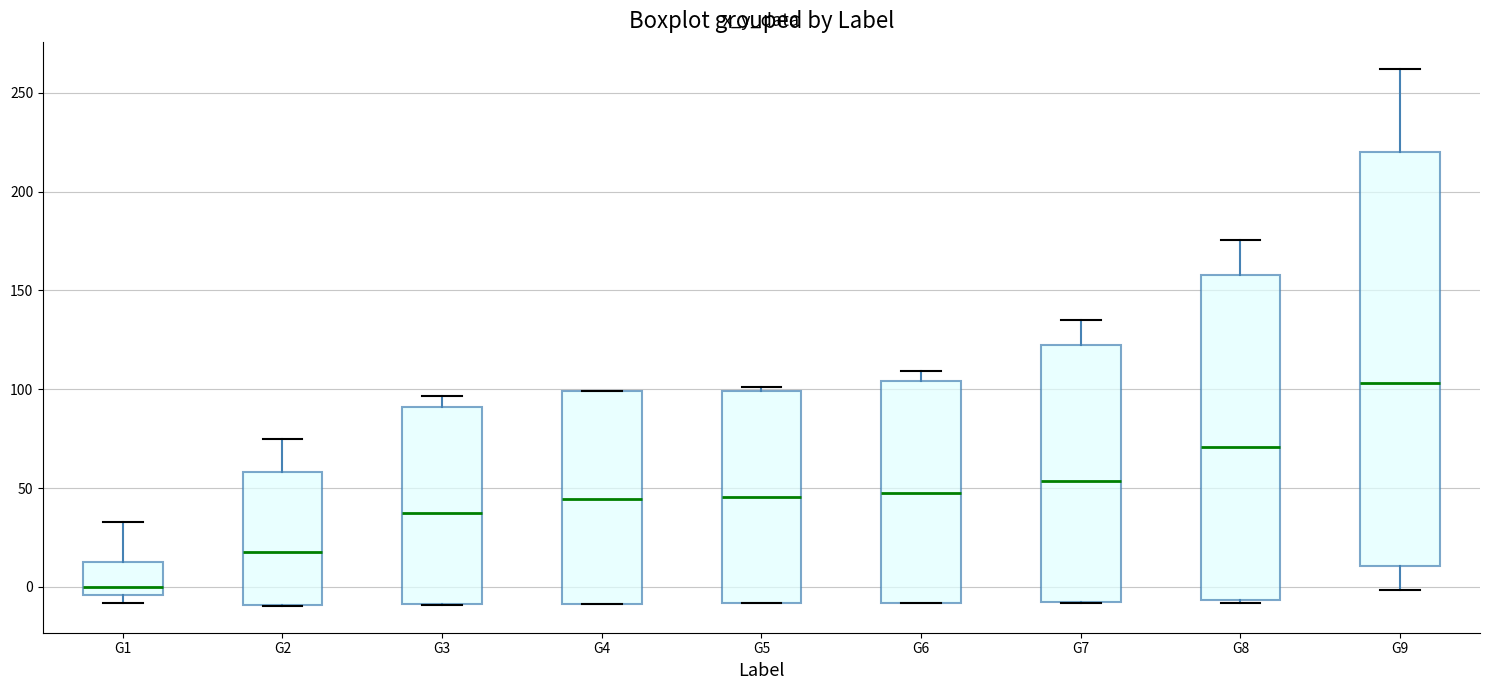

Which box has the lowest median line?

G1